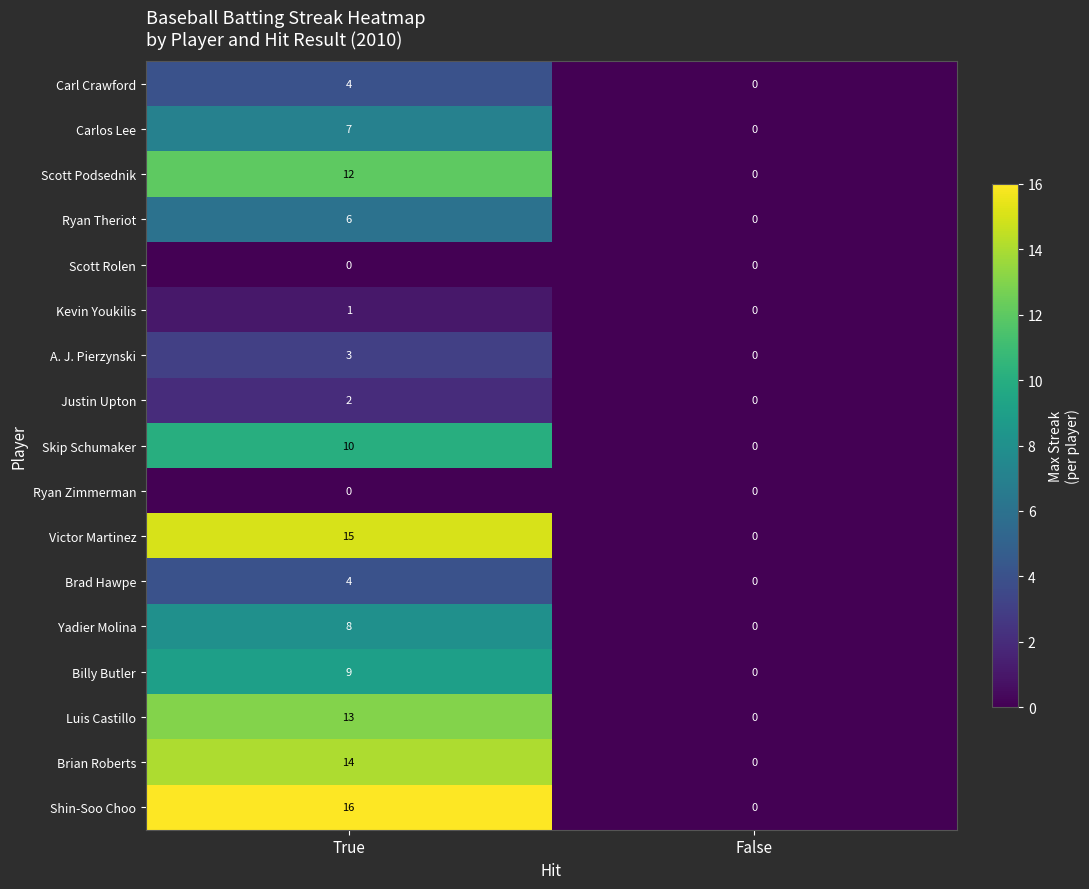

At how many categories does at least one series exceed 5?

1